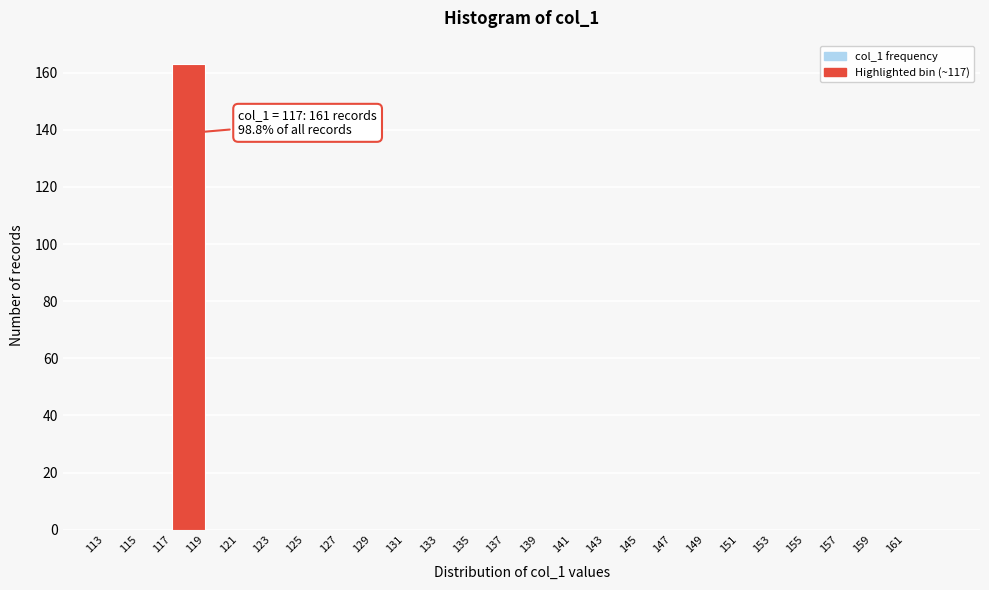

Over which range of the x-axis is the bar tallest?

117 to 119